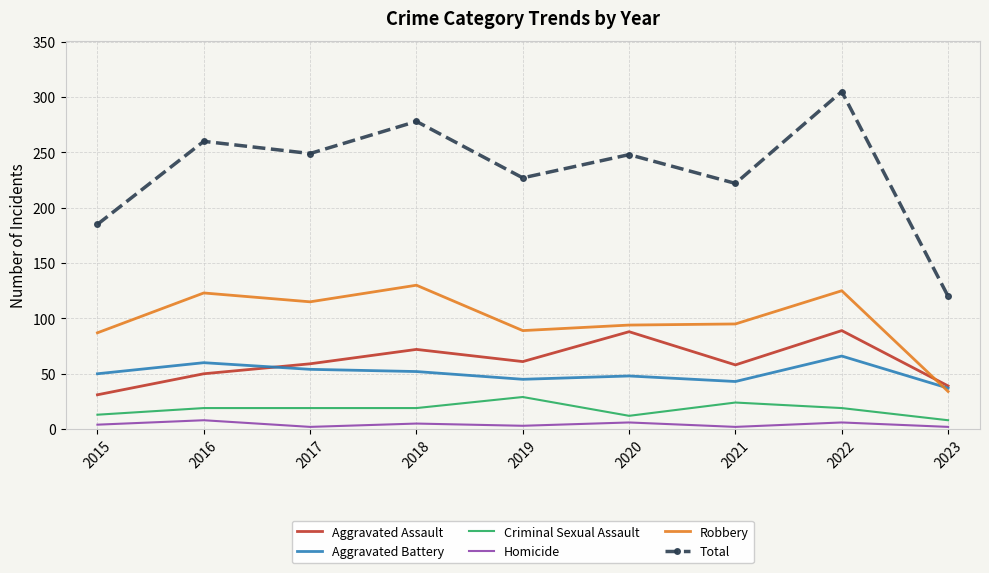

Between which two adjacent categories do Robbery and Aggravated Battery first intersect?

2022 and 2023